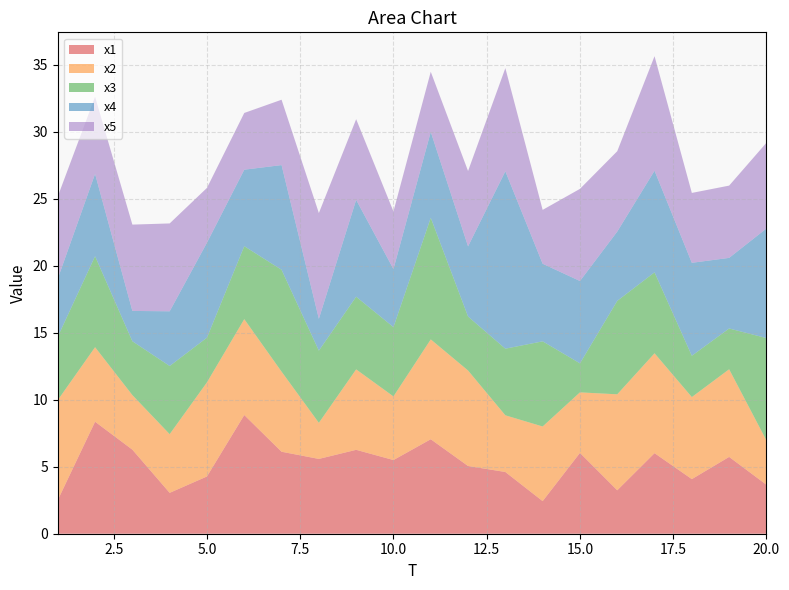

Reading left to right, what are all the values shown in this chart?

x1: 2.5	8.4	6.3	3.1	4.3	8.9	6.1	5.6	6.3	5.5	7.1	5.1	4.6	2.4	6.0	3.2	6.0	4.1	5.7	3.7
x2: 7.5	5.6	4.1	4.4	7.0	7.2	6.0	2.7	6.0	4.7	7.5	7.1	4.2	5.6	4.5	7.2	7.5	6.1	6.5	3.3
x3: 4.7	6.8	4.0	5.1	3.3	5.4	7.6	5.4	5.4	5.2	9.1	4.0	5.0	6.4	2.2	7.0	6.0	3.1	3.0	7.6
x4: 4.3	6.1	2.3	4.1	7.1	5.7	7.8	2.4	7.2	4.3	6.4	5.2	13.2	5.8	6.1	5.2	7.6	6.9	5.3	8.2
x5: 6.1	5.8	6.4	6.6	4.1	4.2	4.9	7.9	6.0	4.3	4.5	5.6	7.7	4.0	6.9	6.0	8.5	5.2	5.4	6.4